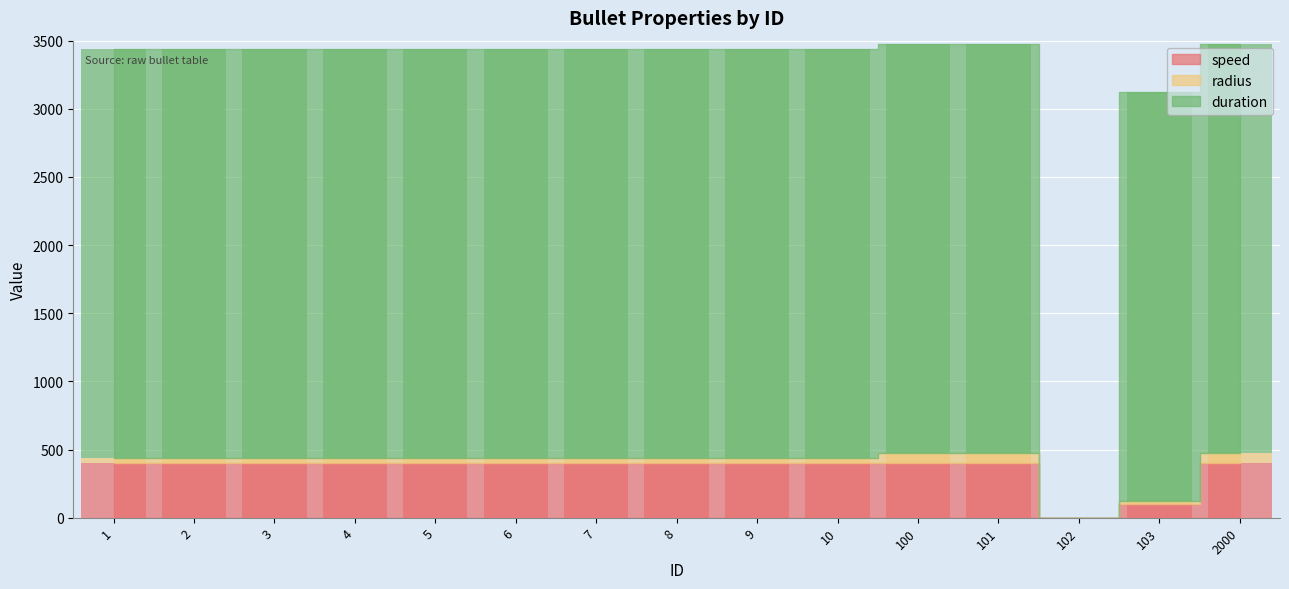

Are the bars horizontal?

No